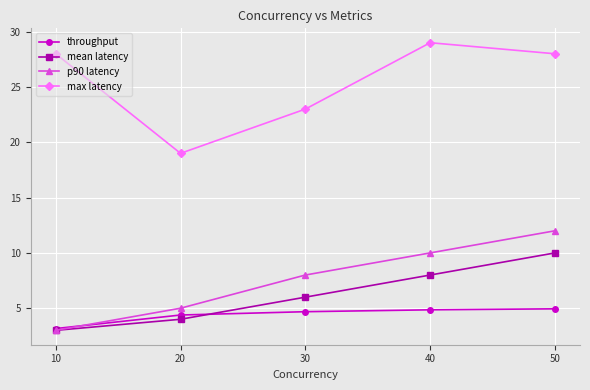

Does the chart display data point markers on the line(s)?

Yes